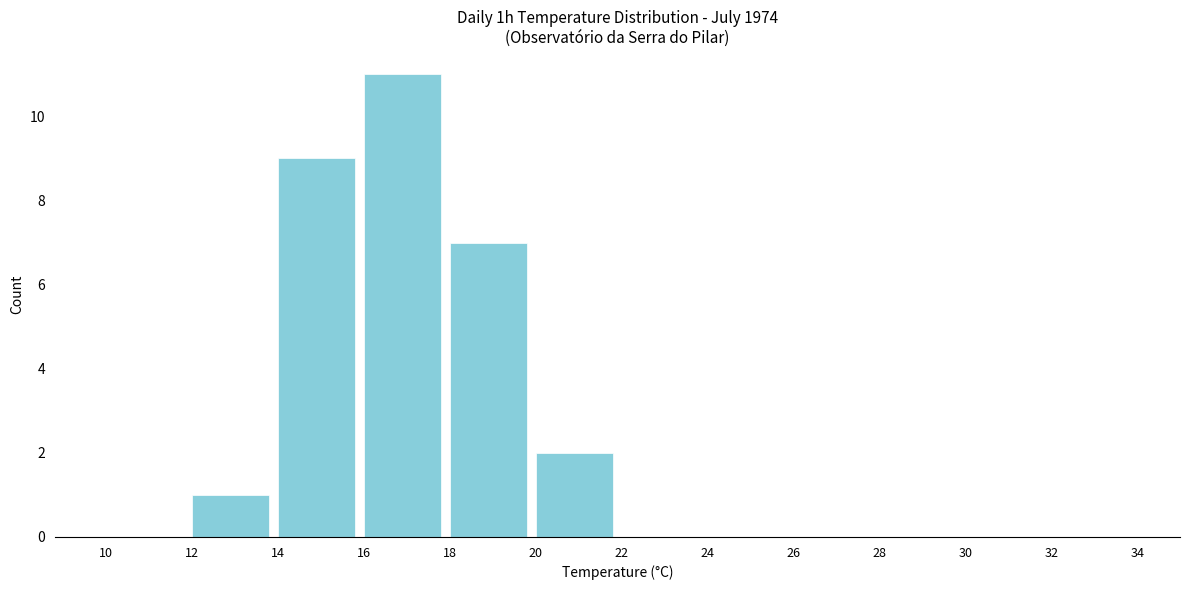

Reading left to right, what are all the values shown in this chart?

10=0	12=1	14=9	16=11	18=7	20=2	22=0	24=0	26=0	28=0	30=0	32=0